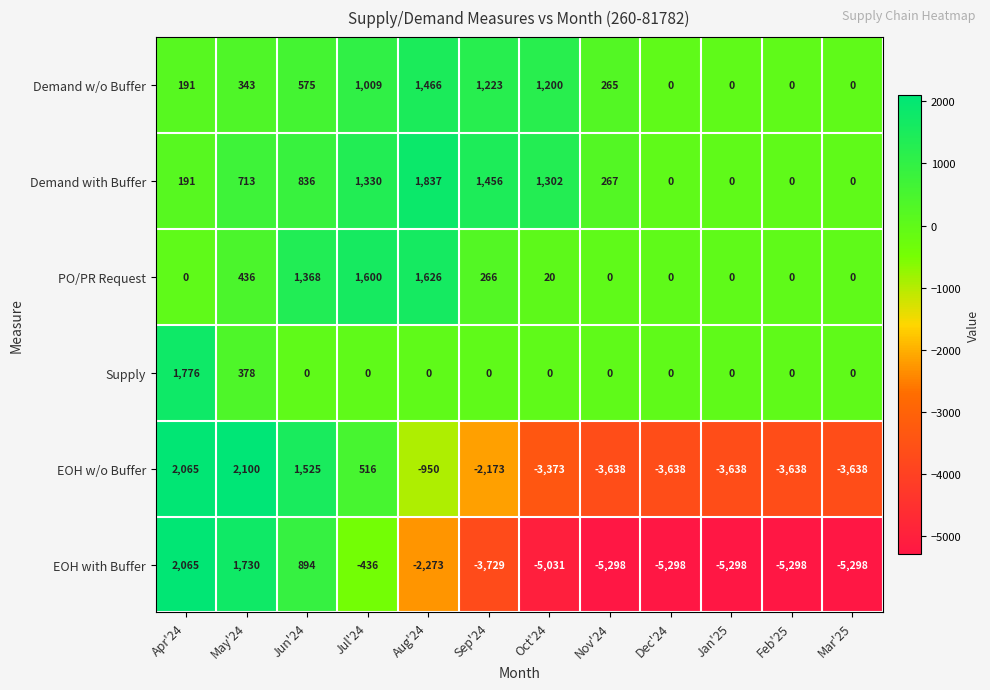

Rank the series by their maximum value, from lowest to highest.

Demand w/o Buffer, PO/PR Request, Supply, Demand with Buffer, EOH with Buffer, EOH w/o Buffer